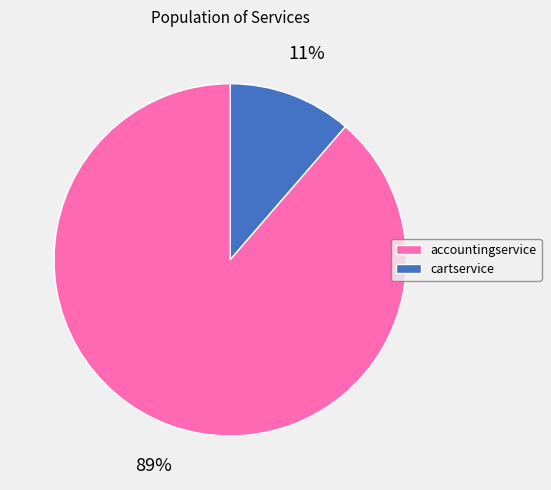

Does any single category account for the majority?

Yes